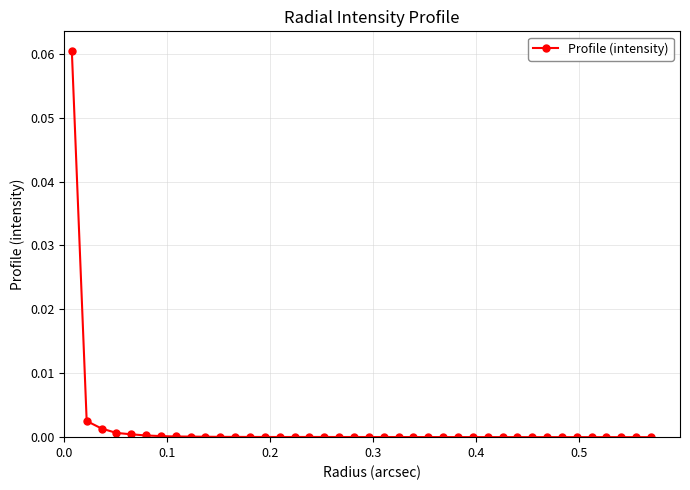

Does the chart display data point markers on the line(s)?

Yes